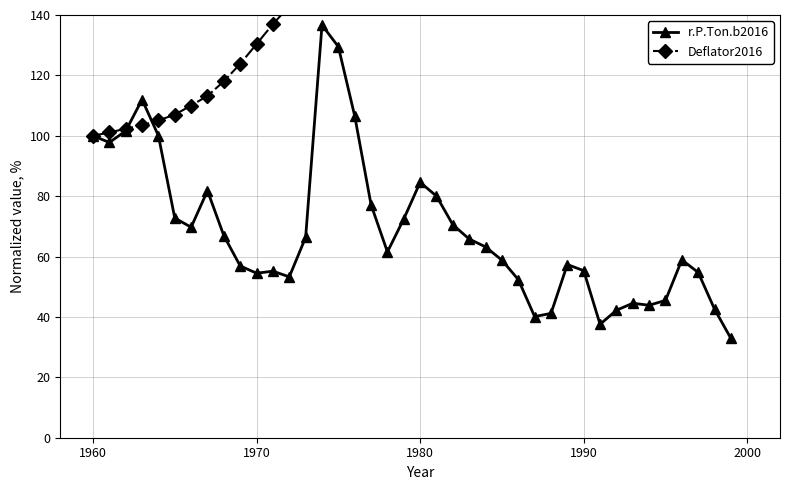

At how many categories does at least one series exceed 156?

26